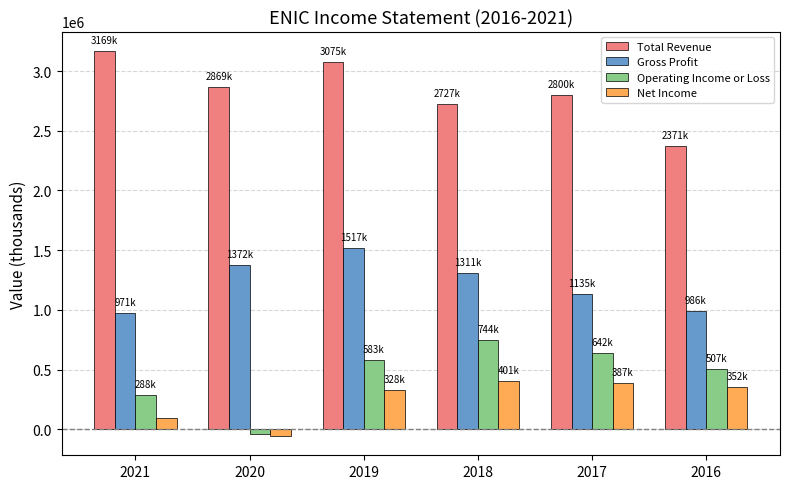

Which category has the highest value in the Operating Income or Loss series?

2018